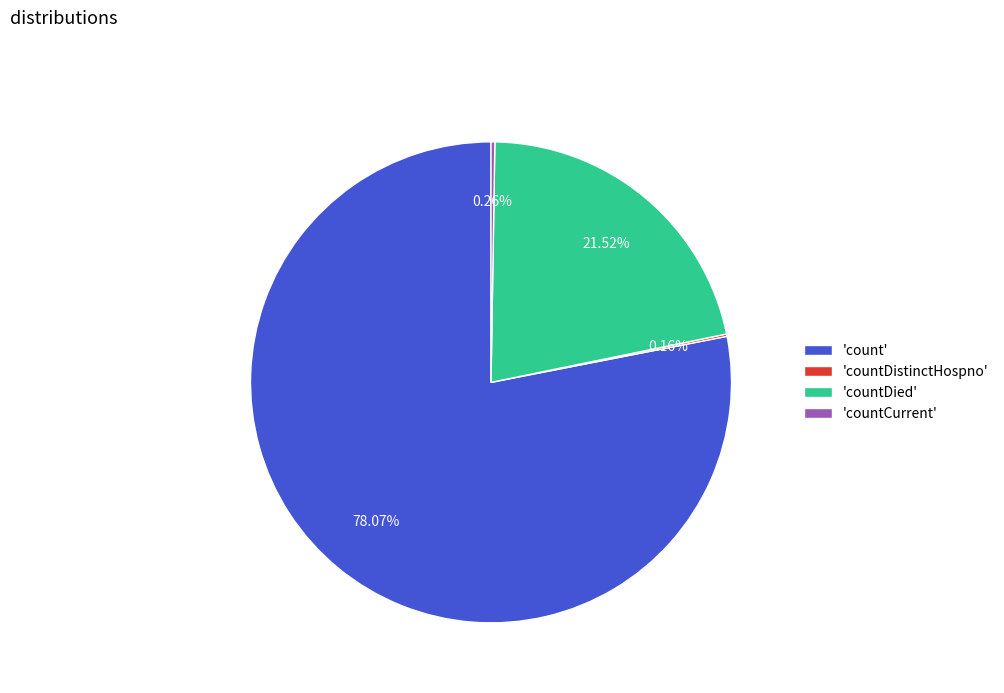

To the nearest percent, what is the difference between the largest and smallest slice percentages?

78%